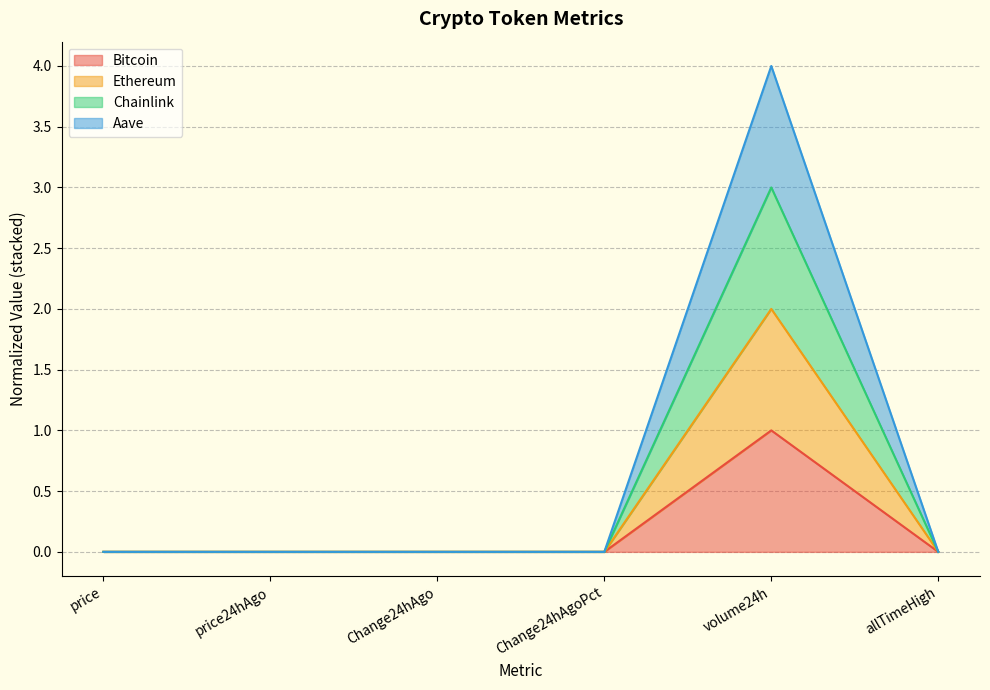

Rank the series by their average value, from lowest to highest.

Bitcoin, Aave, Ethereum, Chainlink